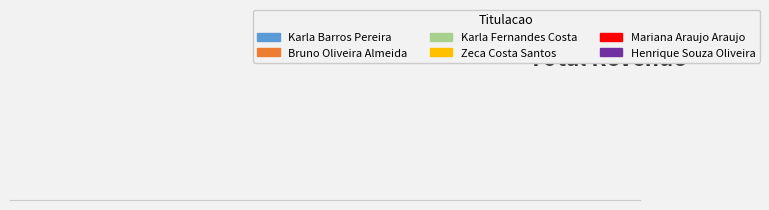

True or false: Karla Fernandes Costa accounts for 25% of the total.

False